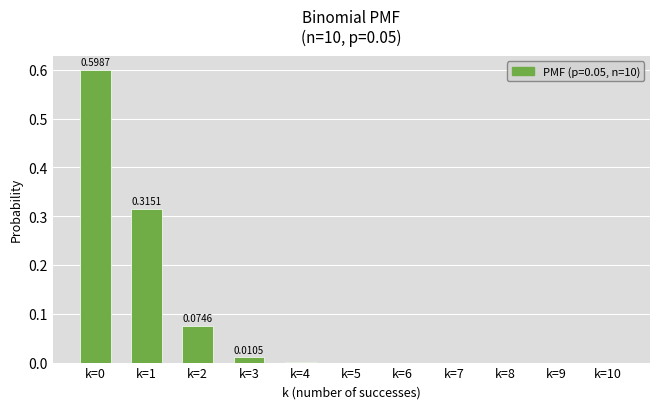

What is the sum of all values?

1.0